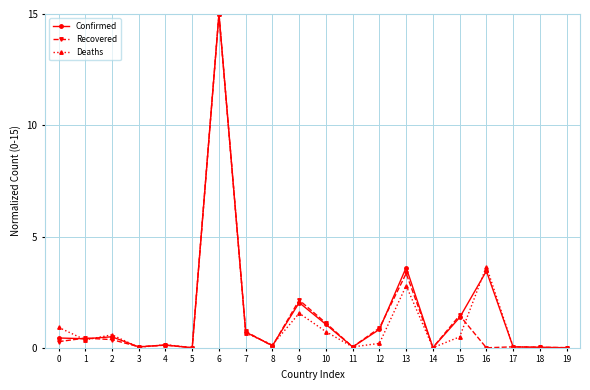

What is the difference between the second highest and second lowest values in the Deaths series?

3.6